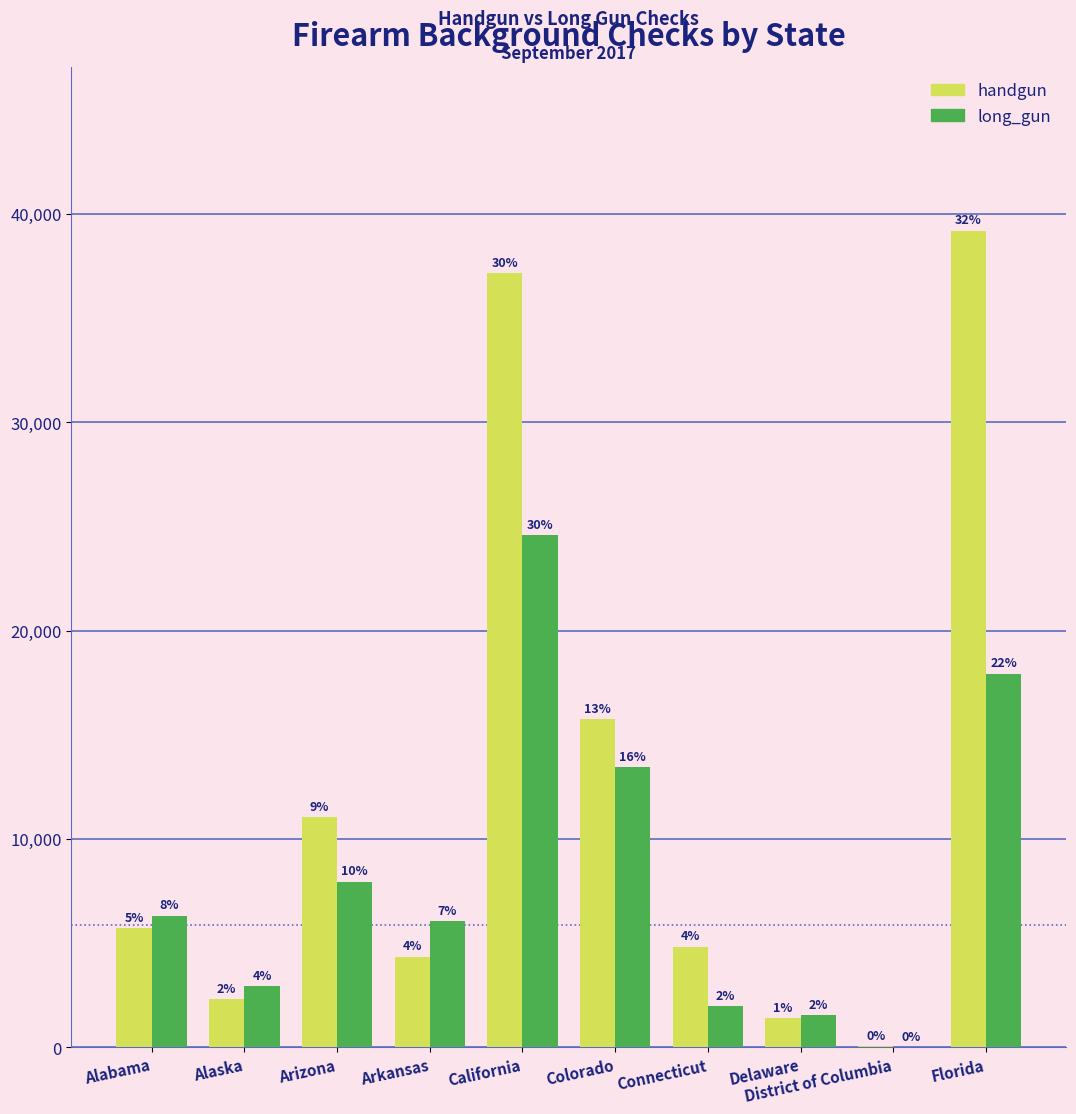

Does the chart contain stacked bars?

No